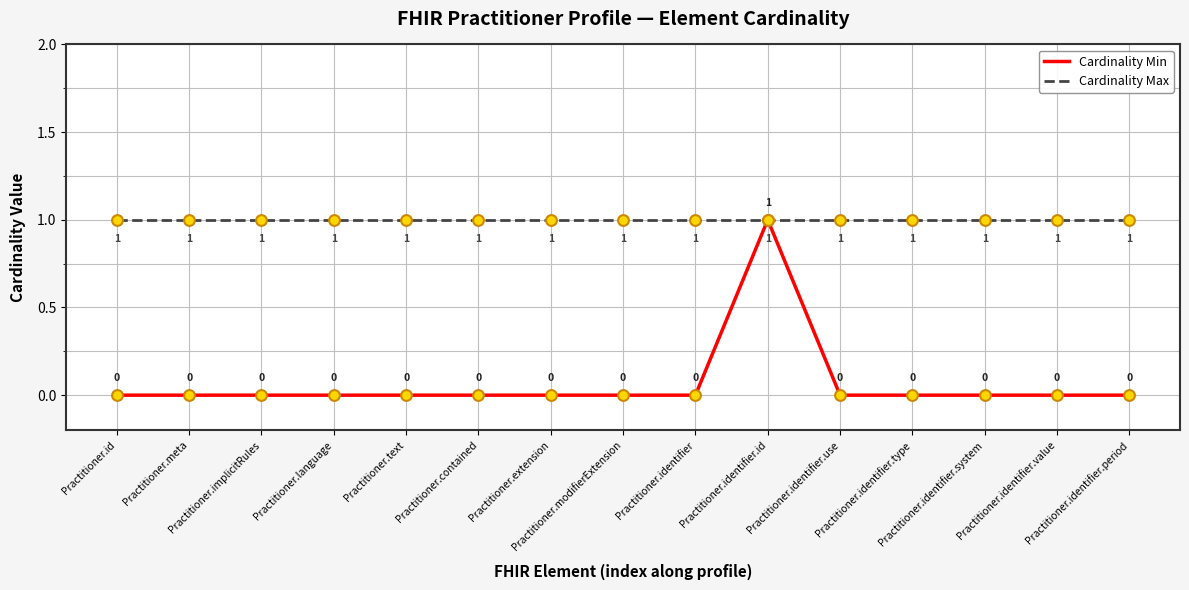

What is the total value across all series at Practitioner.id?

1